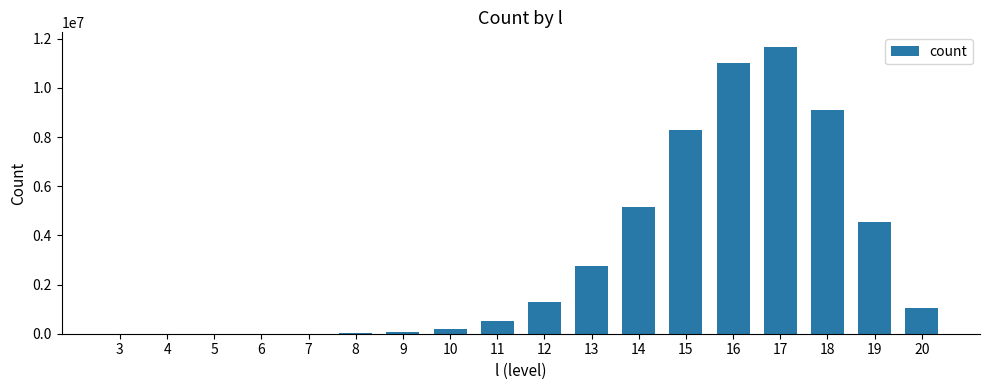

What is the sum of all values?

55724624